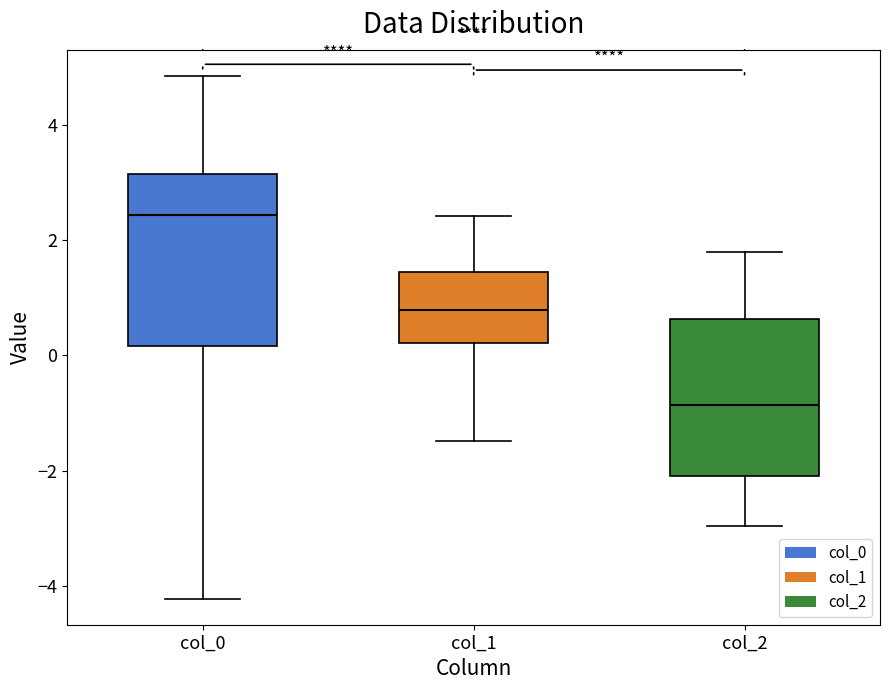

Reading left to right, transcribe this box plot: for each box, give where its median line is, the range the box spans, and where its two whiskers end, as read against the y-axis. The values are not printed on the chart, so give them approximately, as read against the axis.

col_0: median 2.4, box 0.2 to 3.2, whiskers -4.2 to 4.8
col_1: median 0.8, box 0.2 to 1.4, whiskers -1.4 to 2.4
col_2: median -0.8, box -2.0 to 0.6, whiskers -3.0 to 1.8